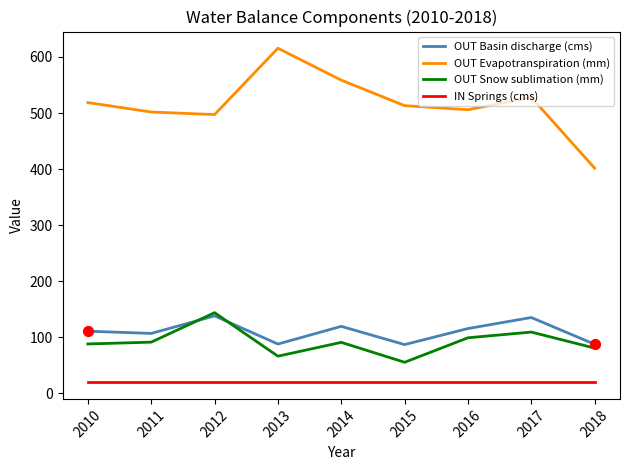

What are all the series names shown in the legend?

OUT Basin discharge (cms), OUT Evapotranspiration (mm), OUT Snow sublimation (mm), IN Springs (cms)